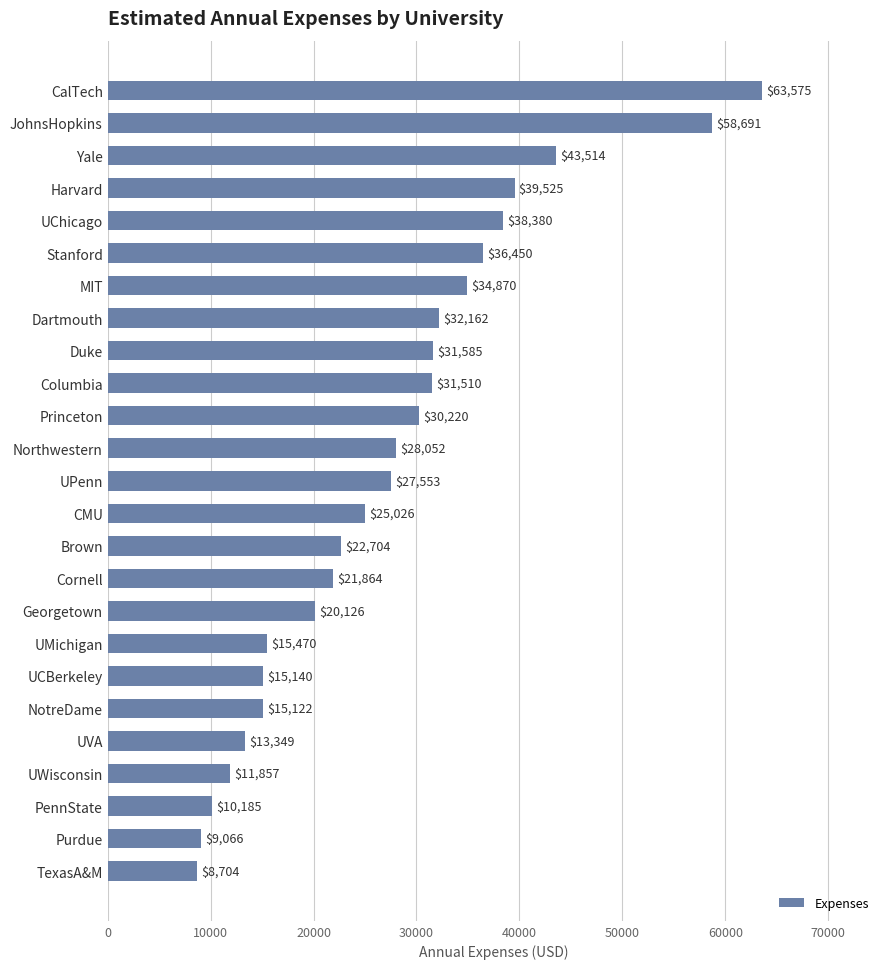

What is the smallest value displayed?

8704